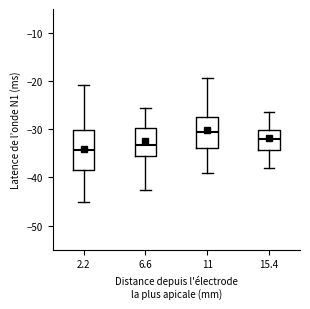

Reading left to right, read every box against the y-axis: the position of its median line, the range the box covers, and the ends of its whiskers. The values are not printed on the chart, so give them approximately, as read against the axis.

2.2: median -34, box -38 to -30, whiskers -45 to -21
6.6: median -33, box -35 to -30, whiskers -43 to -26
11: median -31, box -34 to -27, whiskers -39 to -19
15.4: median -32, box -34 to -30, whiskers -38 to -26